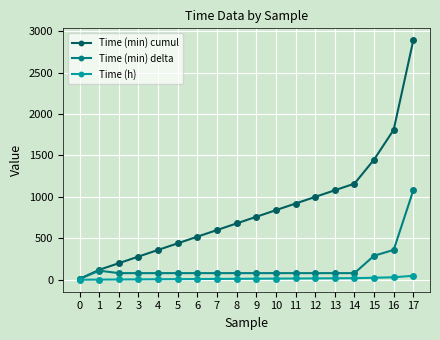

The value of Time (min) cumul at 16 is 1263.4. True or false?

False